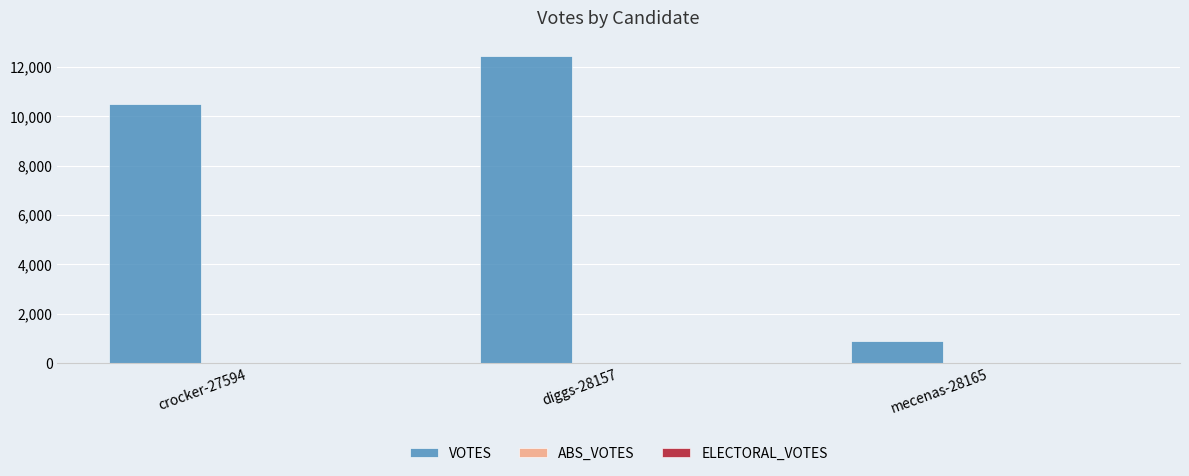

True or false: the data shows 12455 at diggs-28157.

True